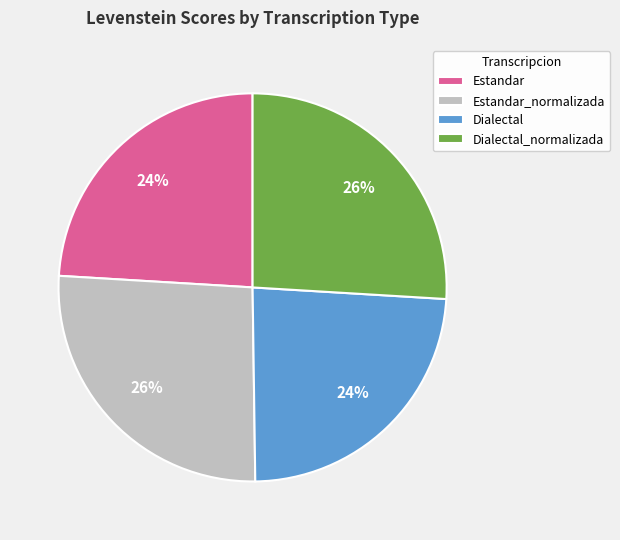

How many slices are in this pie chart?

4